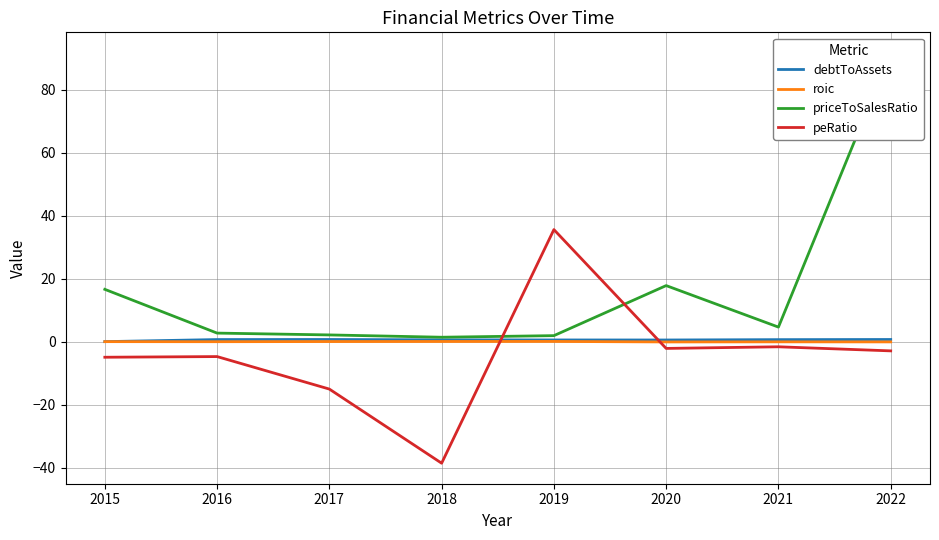

Read the peRatio value at 2022.

-2.9